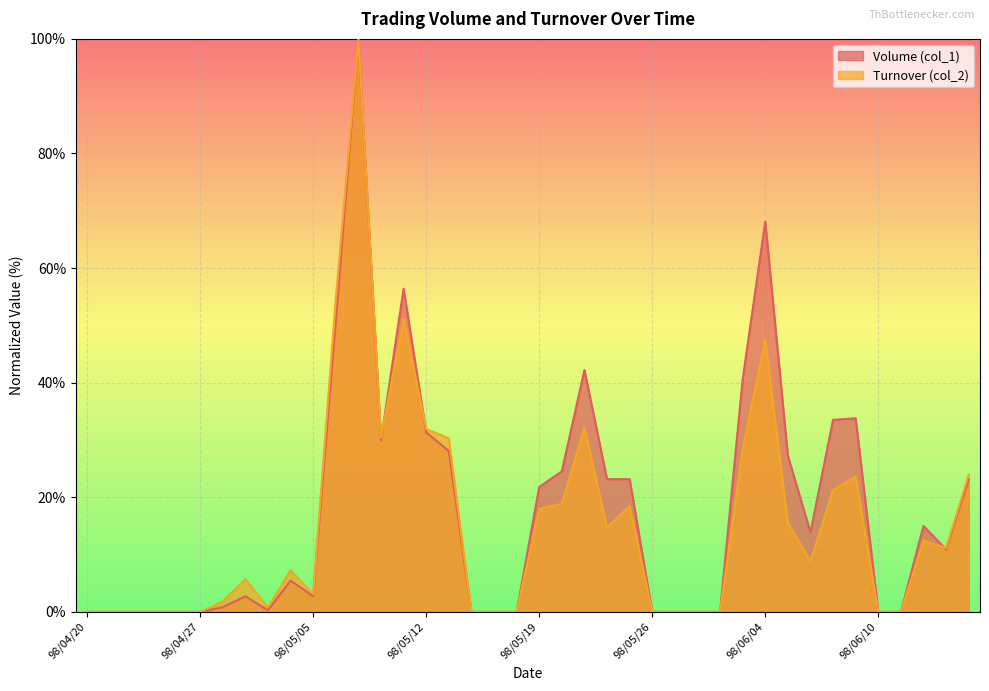

How many data points in Volume (col_1) are above 10?

20